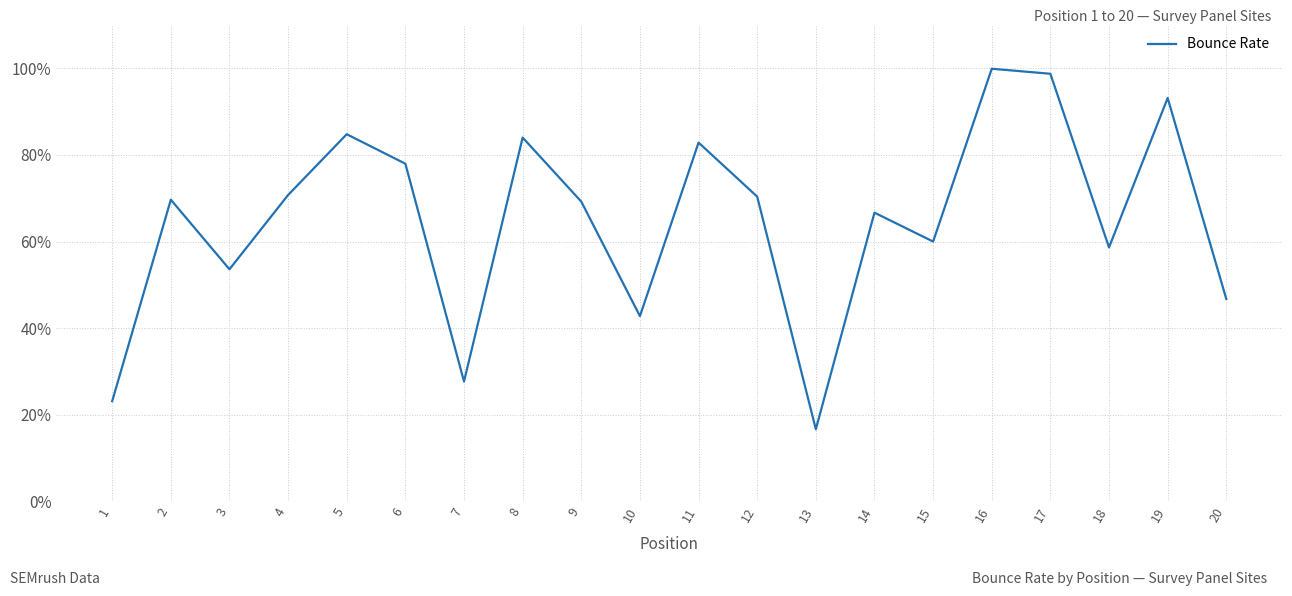

Where is the first local minimum?

3